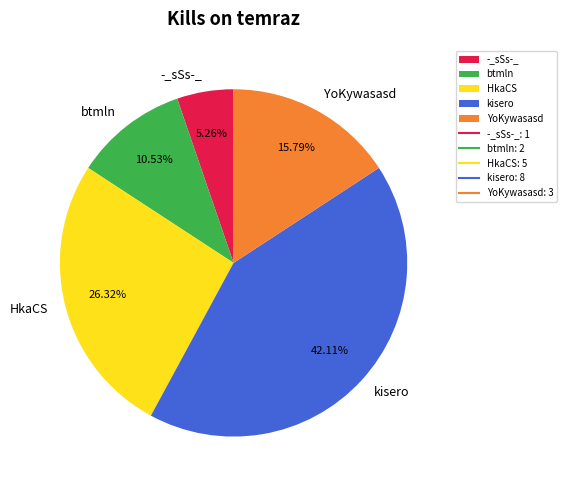

Is the sum of HkaCS and btmln greater than half?

No